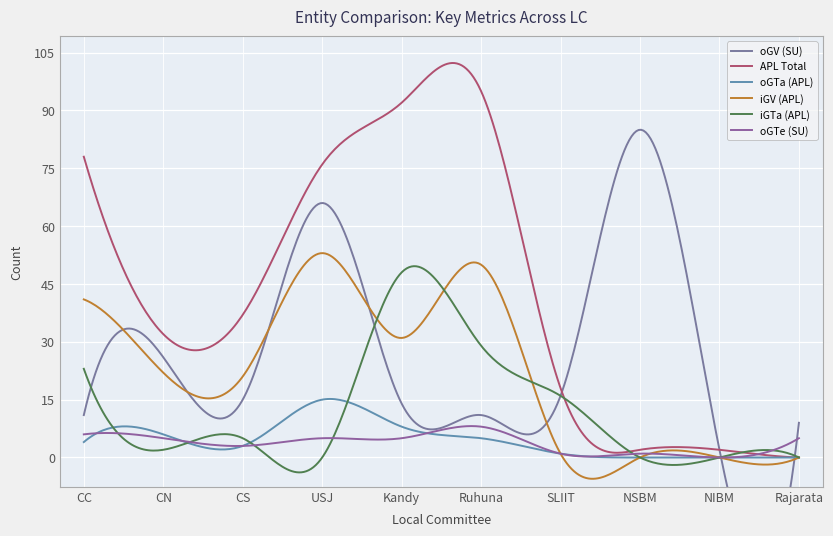

What is the approximate value of oGTa (APL) at CS?

3